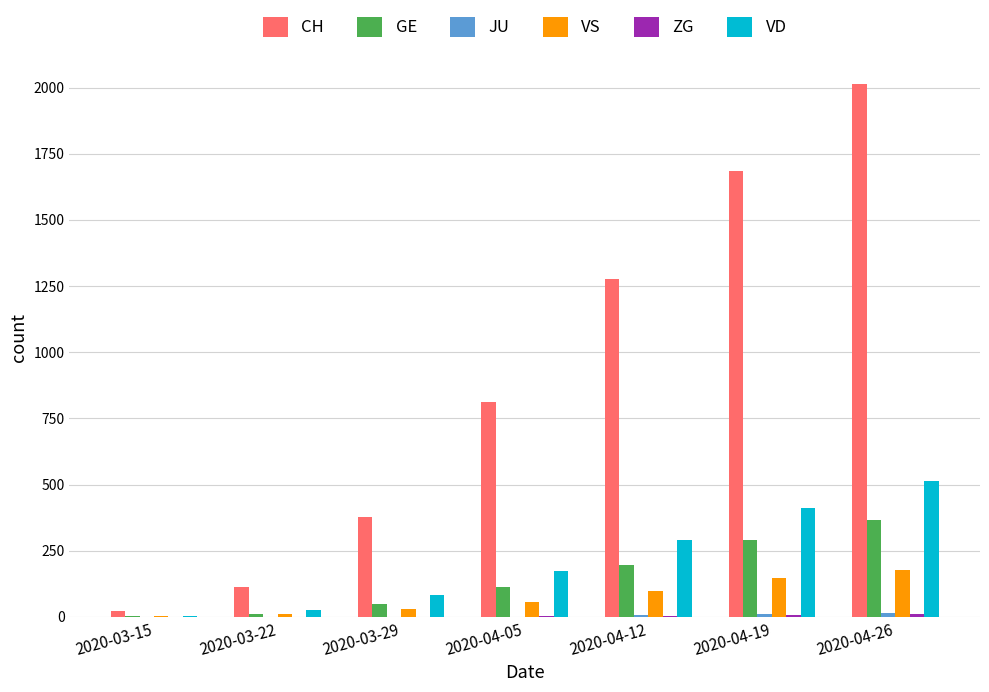

Which series has the largest range (max minus min)?

CH